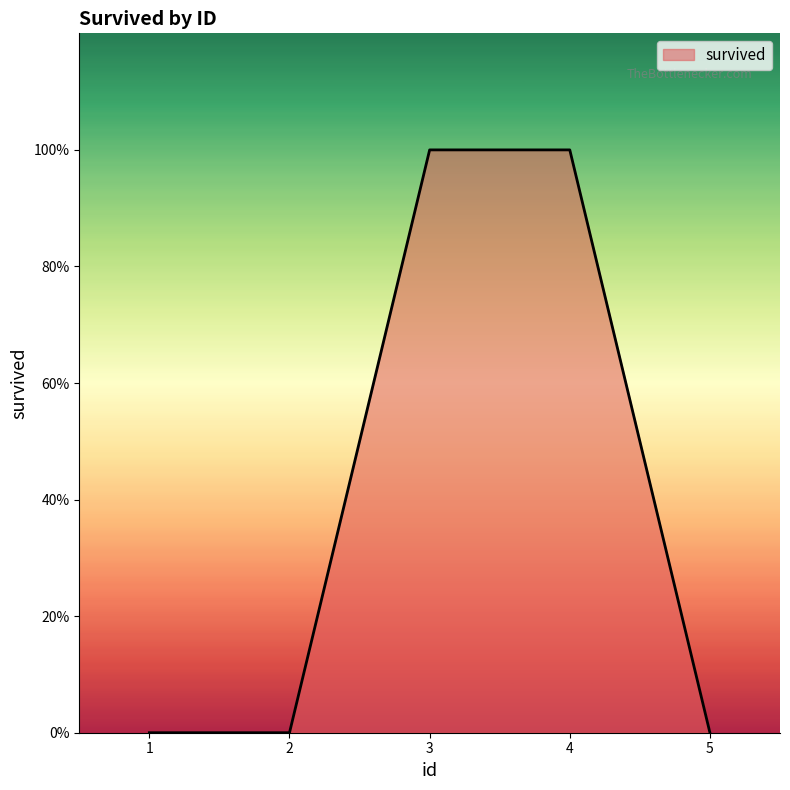

The value at 1 is 1. True or false?

False